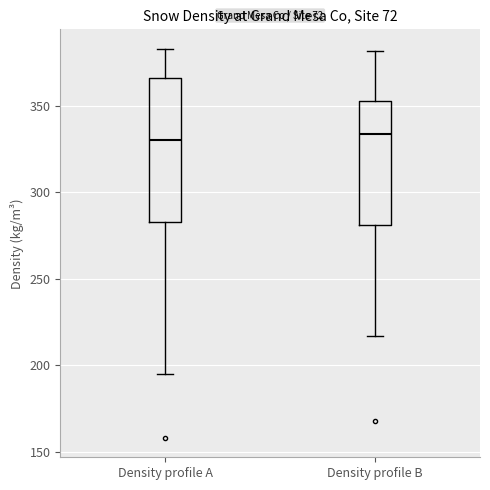

Comparing the boxes themselves (not the whiskers), which one is the tallest?

Density profile A